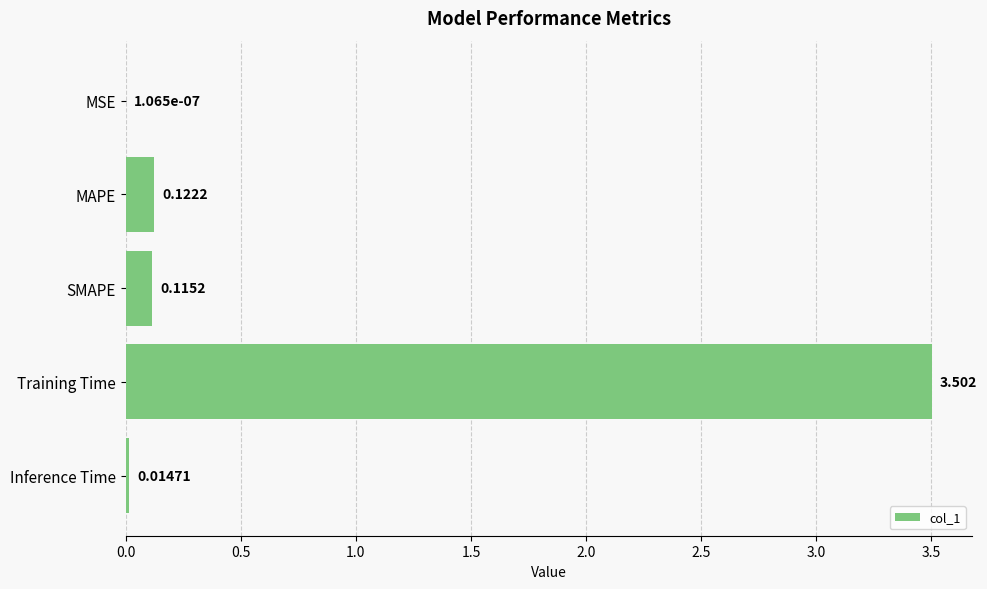

Which category has the highest value across all series?

Training Time